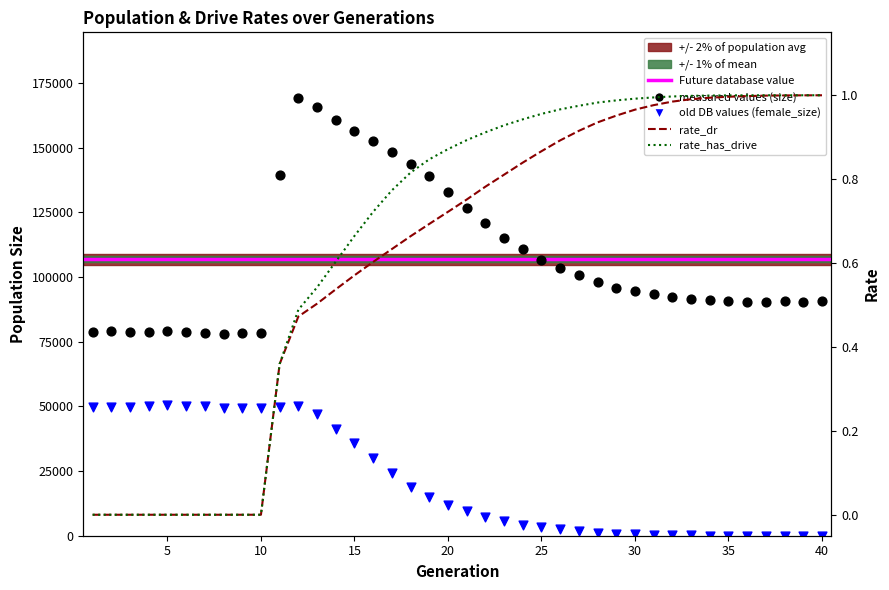

At how many categories does at least one series exceed 141679?

7